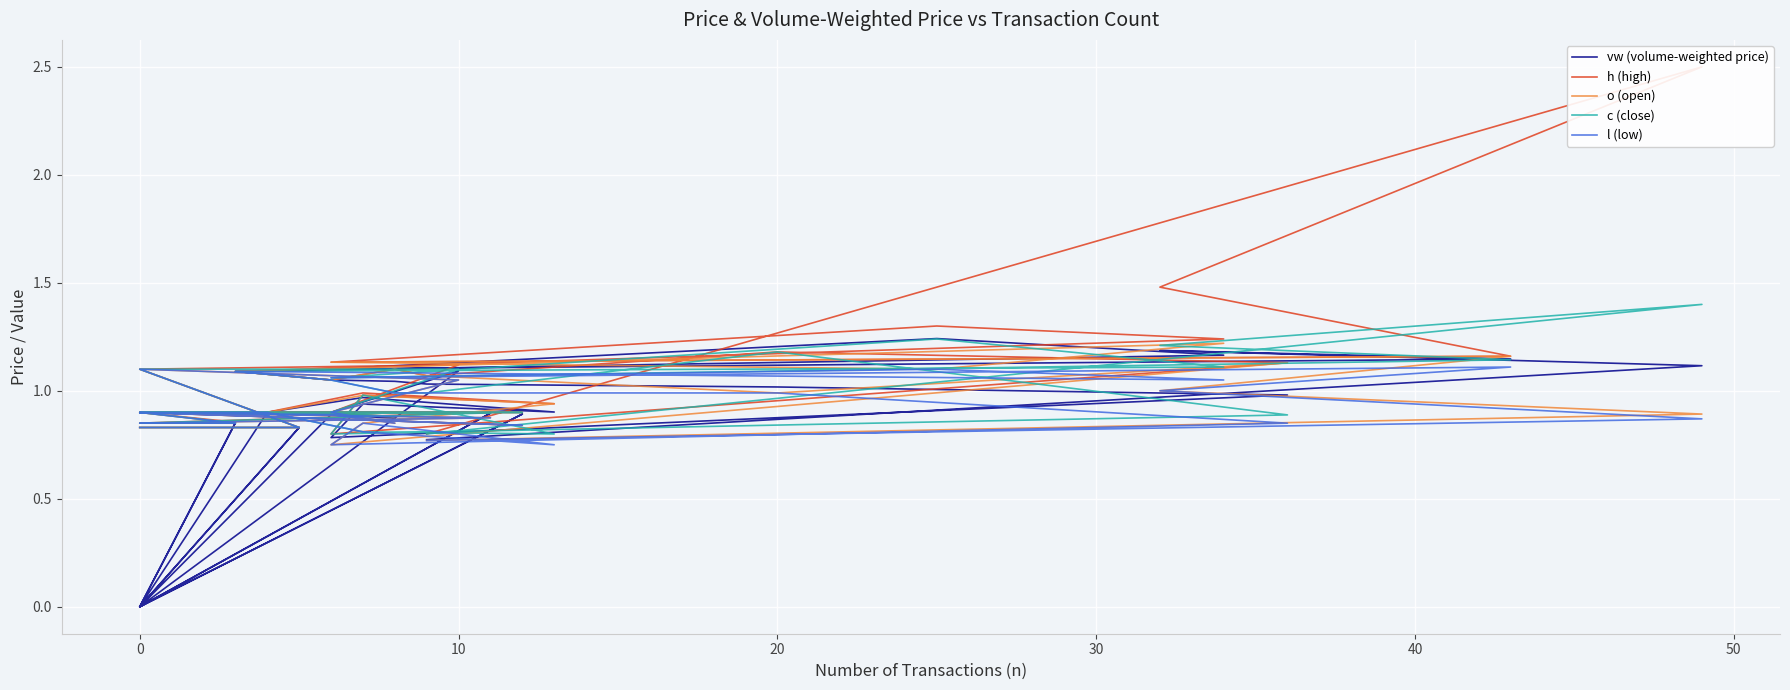

True or false: vw (volume-weighted price) has a value of 1.1 at 0.

True